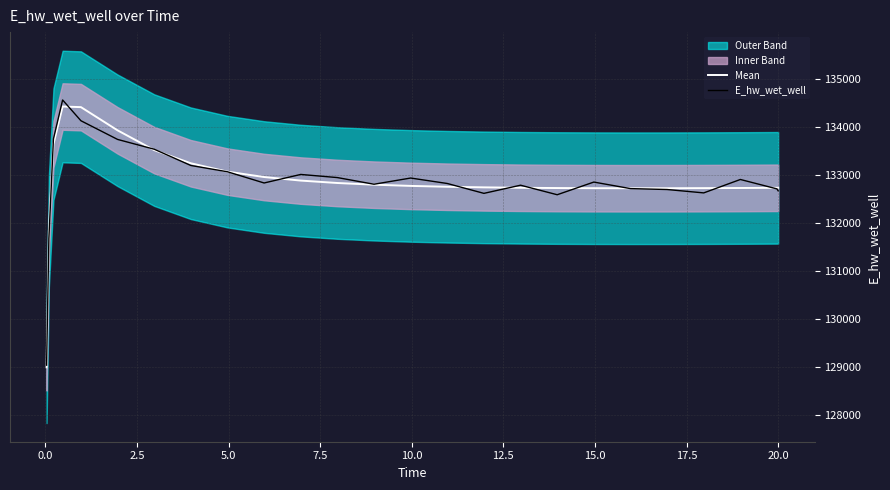

What is the highest value of the E_hw_wet_well series?

134565.4